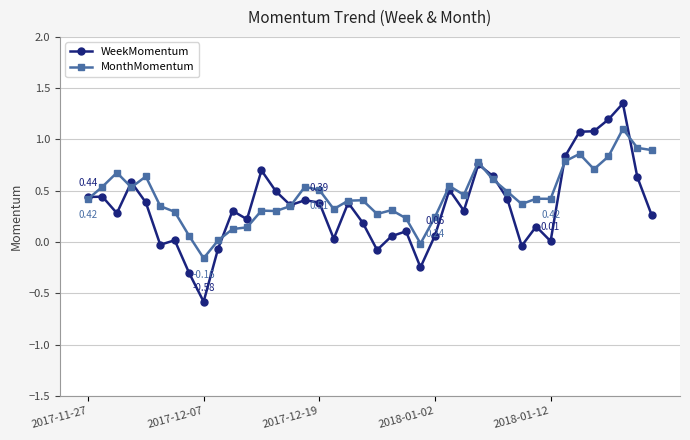

List the series in order of their peak value, highest first.

WeekMomentum, MonthMomentum